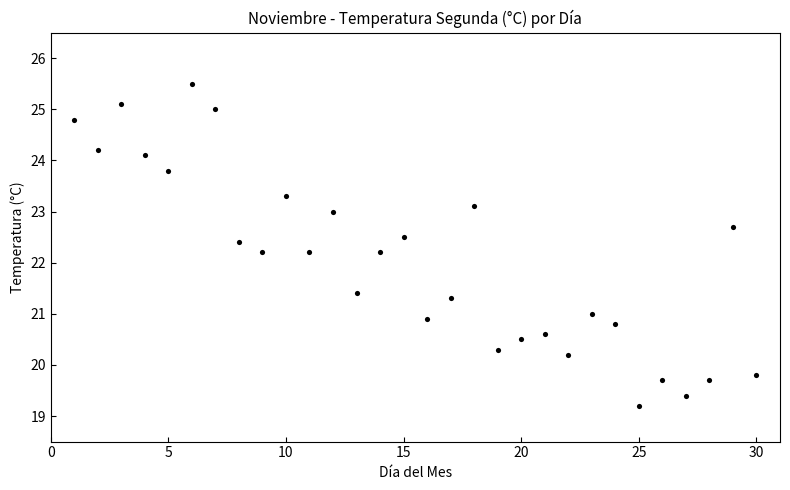

What is the range of Y values (max minus min)?

6.3